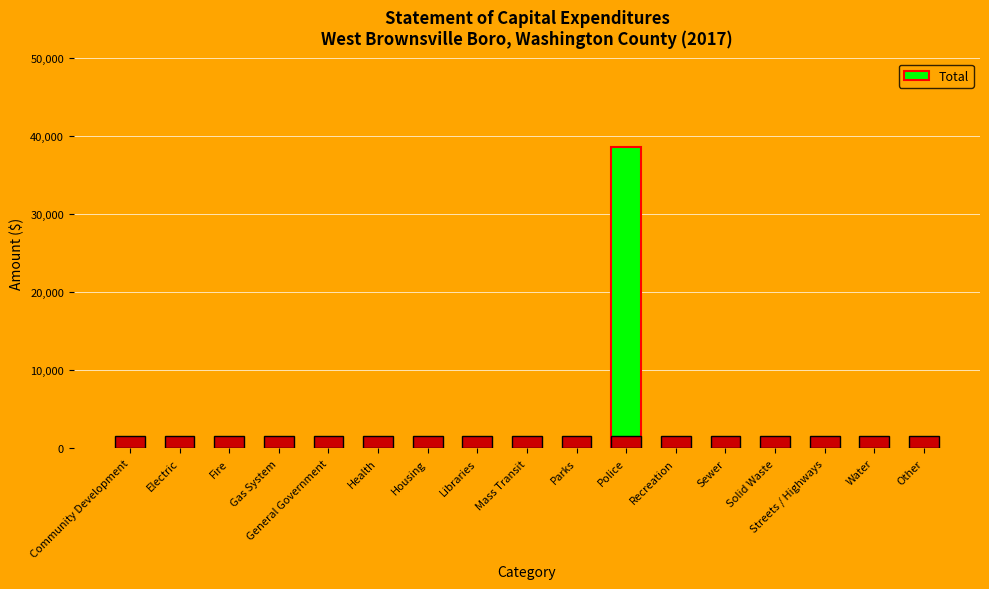

The chart shows a value of -12486 at Gas System. True or false?

False